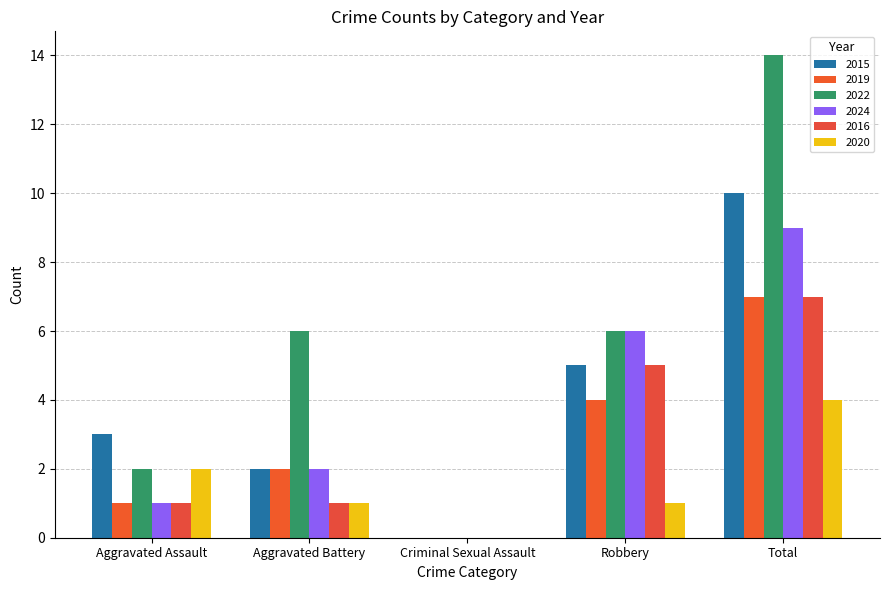

At which label does 2019 reach its minimum?

Criminal Sexual Assault